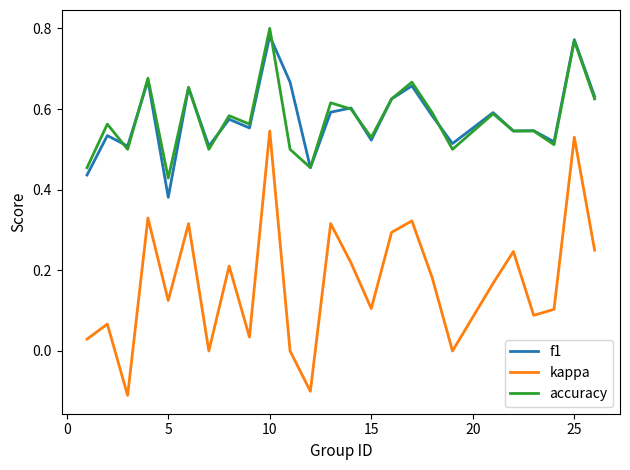

Which series has the largest range (max minus min)?

kappa